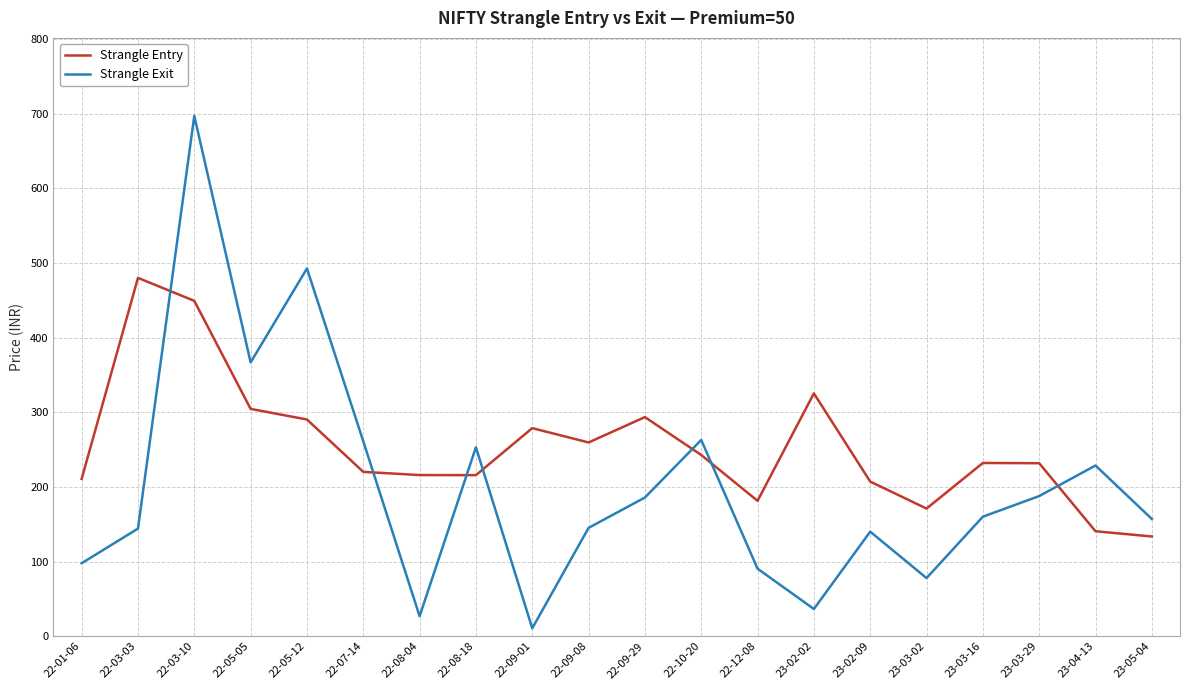

What is the difference between the maximum and second lowest values in the Strangle Exit series?

670.5